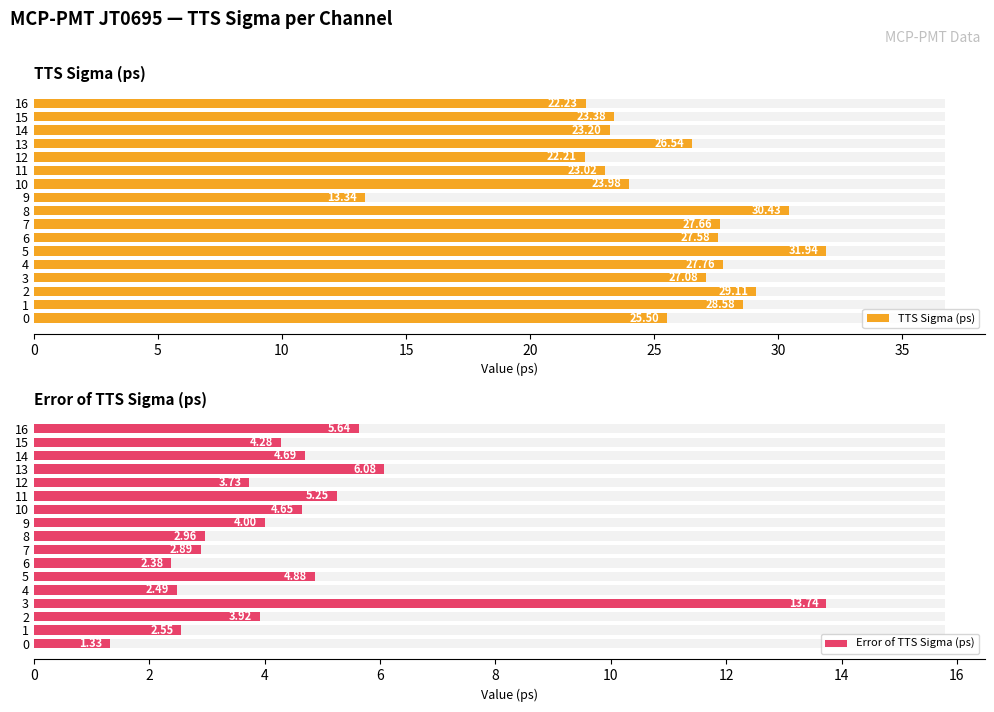

What is the label of the 14th bar from the left?

13